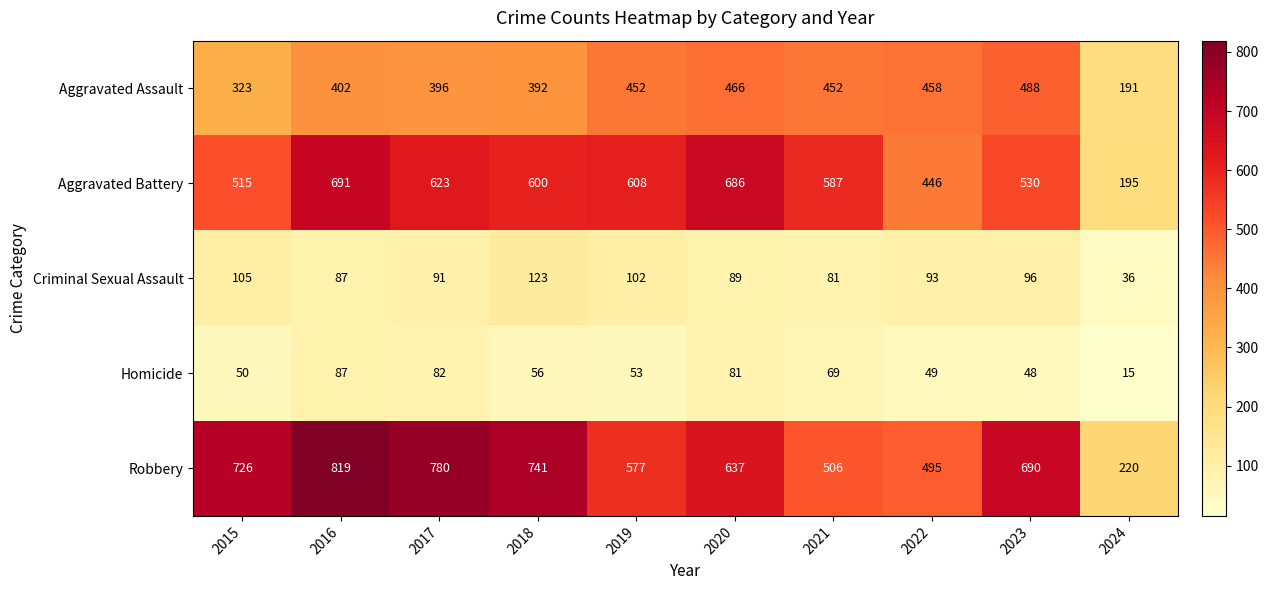

At which label does Aggravated Battery reach its peak?

2016